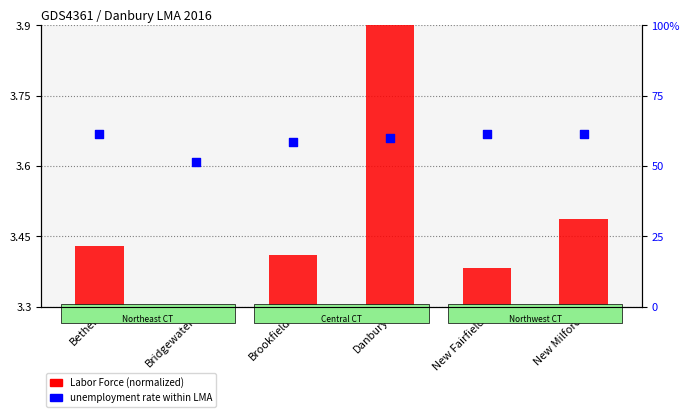

At how many categories does at least one series exceed 54?

5